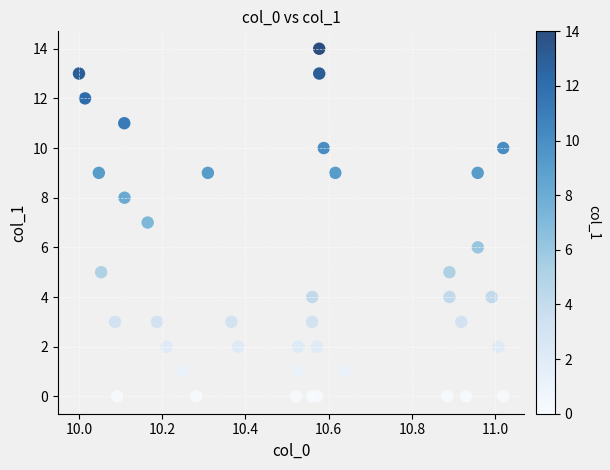

What is the range of Y values (max minus min)?

14